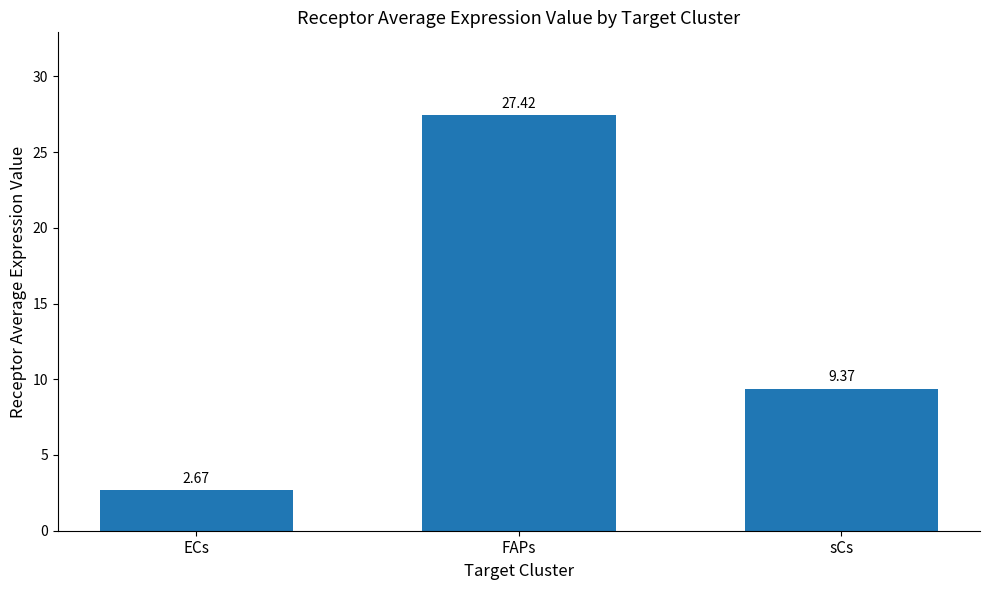

Does the chart contain any negative values?

No